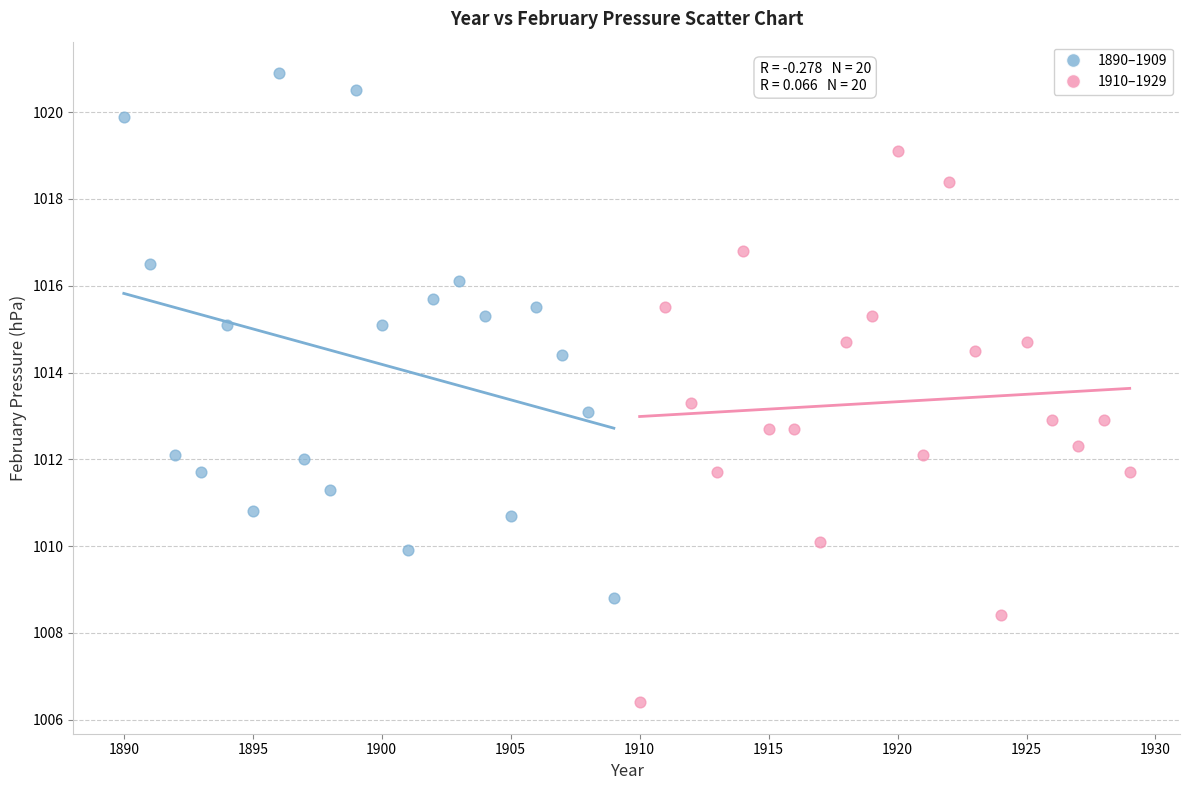

What are all the series names shown in the legend?

1890–1909, 1910–1929